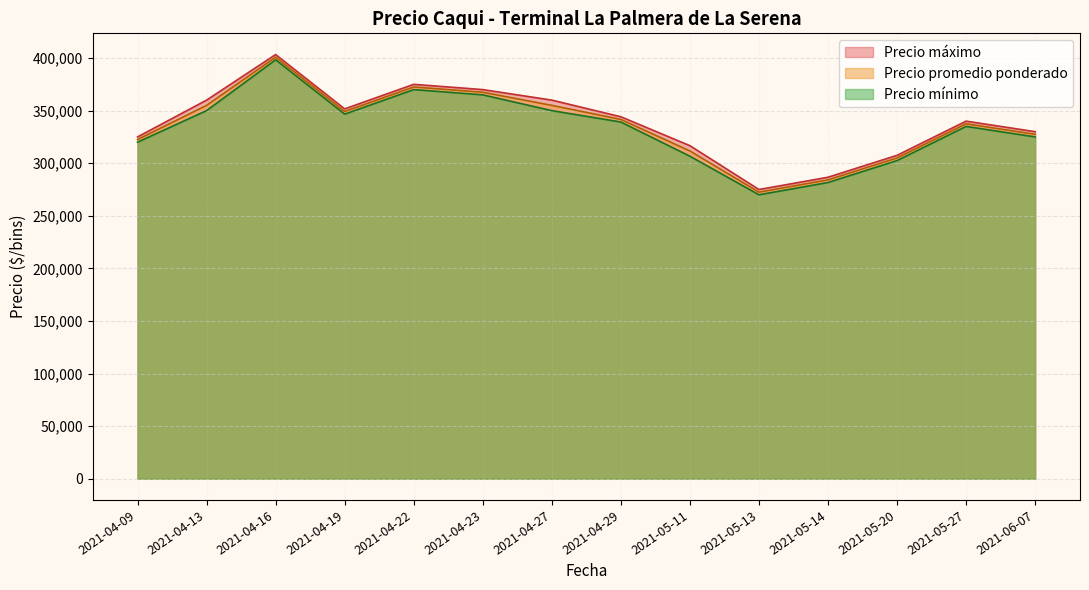

At which label is Precio máximo closest to 365000?

2021-04-13